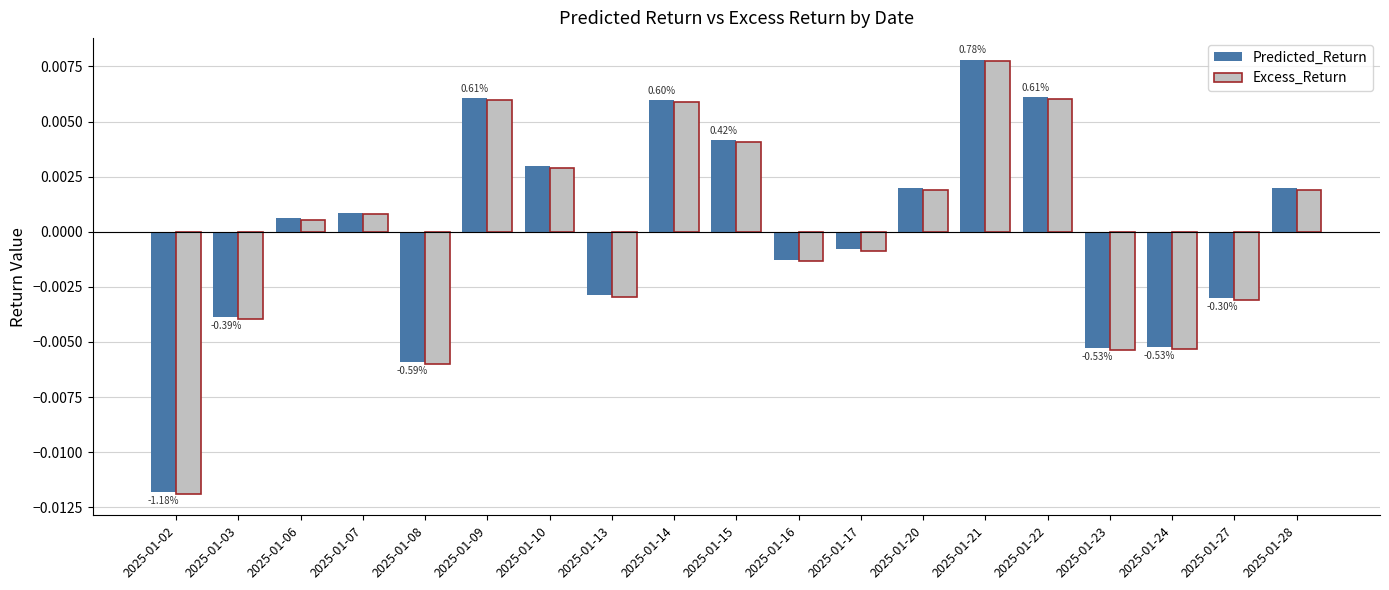

Where is Excess_Return nearest to the value 0?

2025-01-06